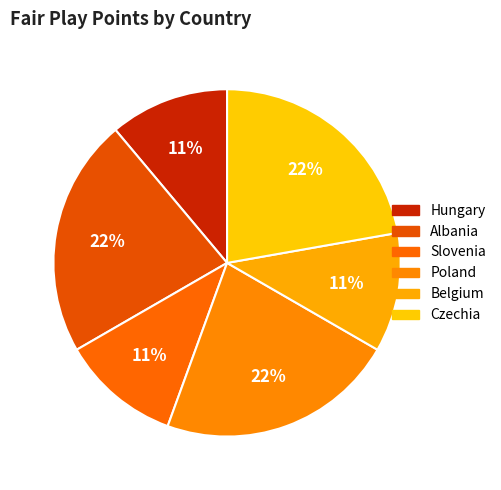

Between Albania and Czechia, which is larger?

Albania